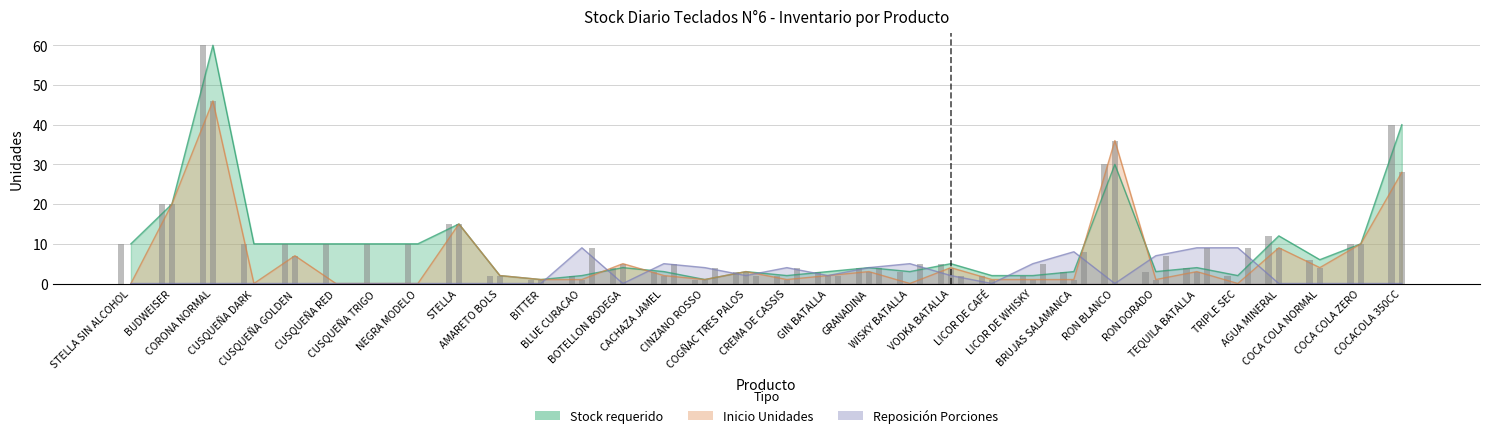

Which series has the widest spread of values?

Stock requerido